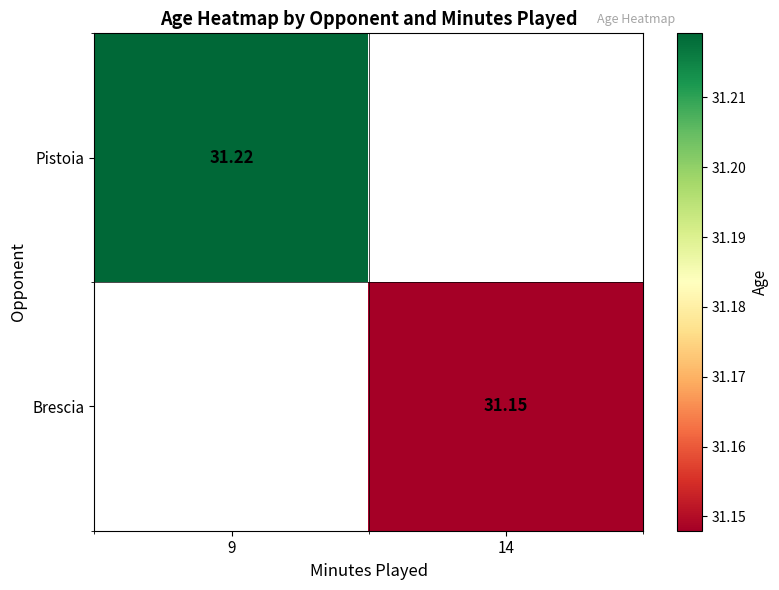

Is the value of Brescia at 14 greater than the value of Pistoia at 9?

No